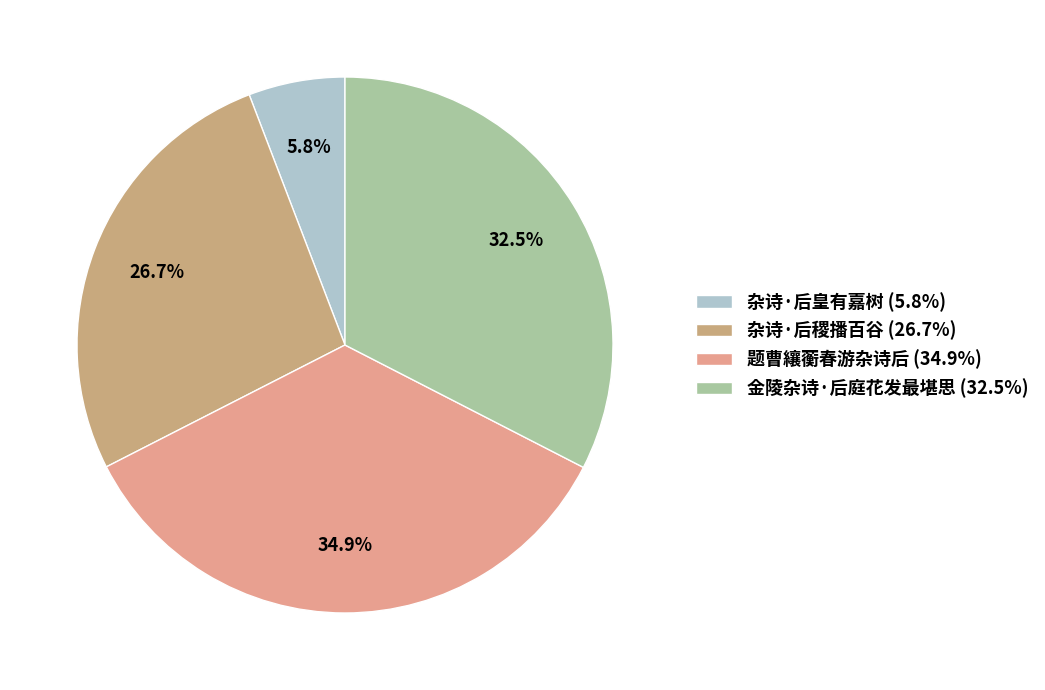

To the nearest percent, what percentage of the pie is 题曹纕蘅春游杂诗后?

35%